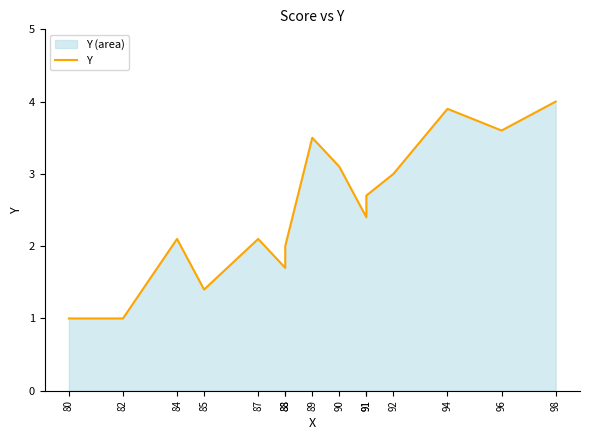

List the labels in order of value, smallest first.

80, 82, 85, 88, 88, 84, 87, 91, 91, 92, 90, 89, 96, 94, 98